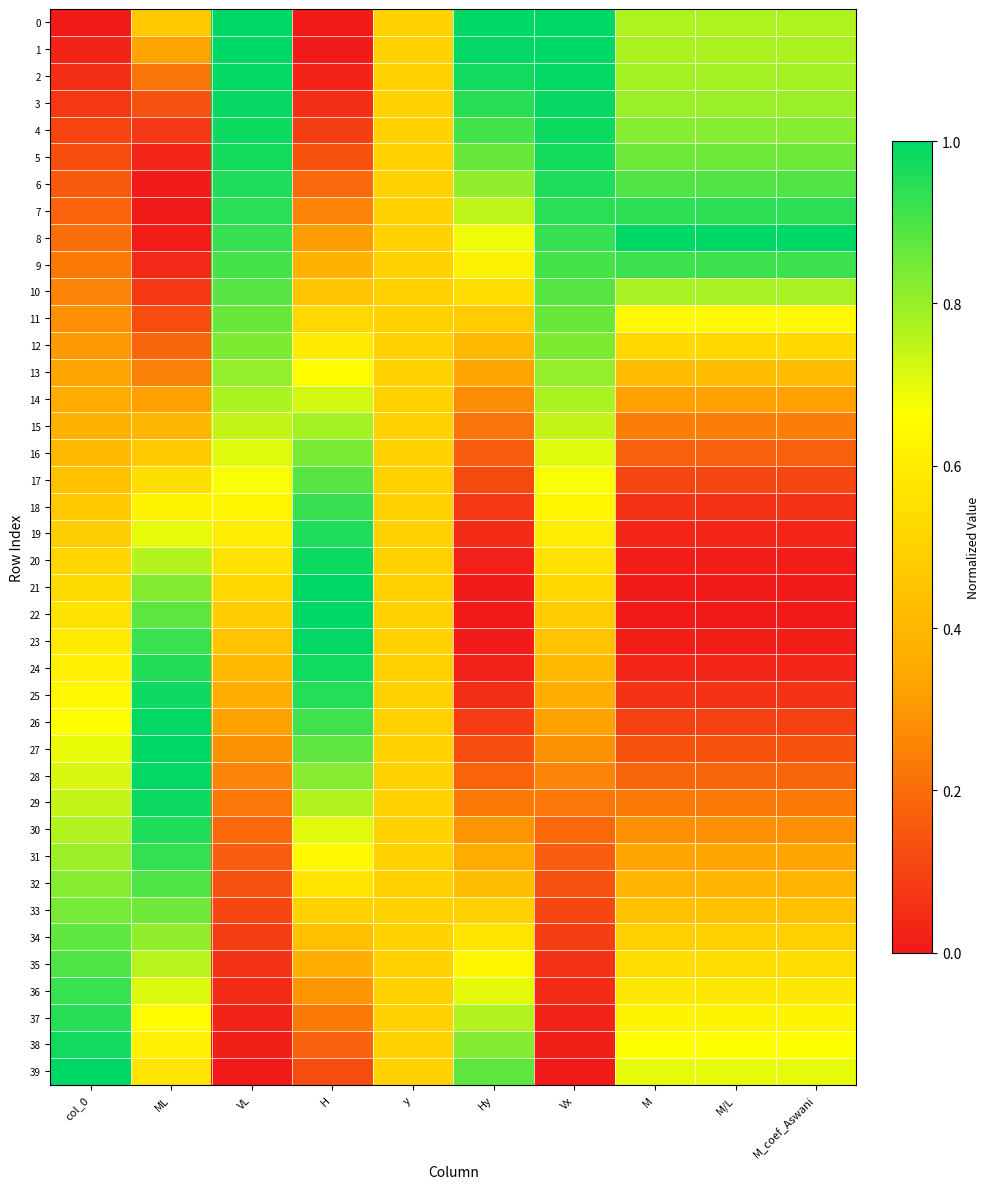

Reading left to right, transcribe all the data shown in this chart.

0: col_0=0.0	ML=0.5	VL=1.0	H=0.0	y=0.5	Hy=1.0	Vx=1.0	M=0.8	M/L=0.8	M_coef_Aswani=0.8
1: col_0=0.0	ML=0.3	VL=1.0	H=0.0	y=0.5	Hy=1.0	Vx=1.0	M=0.8	M/L=0.8	M_coef_Aswani=0.8
2: col_0=0.1	ML=0.2	VL=1.0	H=0.0	y=0.5	Hy=1.0	Vx=1.0	M=0.8	M/L=0.8	M_coef_Aswani=0.8
3: col_0=0.1	ML=0.1	VL=1.0	H=0.1	y=0.5	Hy=0.9	Vx=1.0	M=0.8	M/L=0.8	M_coef_Aswani=0.8
4: col_0=0.1	ML=0.1	VL=1.0	H=0.1	y=0.5	Hy=0.9	Vx=1.0	M=0.8	M/L=0.8	M_coef_Aswani=0.8
5: col_0=0.1	ML=0.0	VL=1.0	H=0.1	y=0.5	Hy=0.9	Vx=1.0	M=0.9	M/L=0.9	M_coef_Aswani=0.9
6: col_0=0.2	ML=0.0	VL=1.0	H=0.2	y=0.5	Hy=0.8	Vx=1.0	M=0.9	M/L=0.9	M_coef_Aswani=0.9
7: col_0=0.2	ML=0.0	VL=0.9	H=0.3	y=0.5	Hy=0.7	Vx=0.9	M=0.9	M/L=0.9	M_coef_Aswani=0.9
8: col_0=0.2	ML=0.0	VL=0.9	H=0.3	y=0.5	Hy=0.7	Vx=0.9	M=1.0	M/L=1.0	M_coef_Aswani=1.0
9: col_0=0.2	ML=0.0	VL=0.9	H=0.4	y=0.5	Hy=0.6	Vx=0.9	M=0.9	M/L=0.9	M_coef_Aswani=0.9
10: col_0=0.3	ML=0.1	VL=0.9	H=0.5	y=0.5	Hy=0.5	Vx=0.9	M=0.8	M/L=0.8	M_coef_Aswani=0.8
11: col_0=0.3	ML=0.1	VL=0.9	H=0.5	y=0.5	Hy=0.5	Vx=0.9	M=0.6	M/L=0.6	M_coef_Aswani=0.6
12: col_0=0.3	ML=0.2	VL=0.8	H=0.6	y=0.5	Hy=0.4	Vx=0.8	M=0.5	M/L=0.5	M_coef_Aswani=0.5
13: col_0=0.3	ML=0.2	VL=0.8	H=0.7	y=0.5	Hy=0.3	Vx=0.8	M=0.4	M/L=0.4	M_coef_Aswani=0.4
14: col_0=0.4	ML=0.3	VL=0.8	H=0.7	y=0.5	Hy=0.3	Vx=0.8	M=0.3	M/L=0.3	M_coef_Aswani=0.3
15: col_0=0.4	ML=0.4	VL=0.7	H=0.8	y=0.5	Hy=0.2	Vx=0.7	M=0.2	M/L=0.2	M_coef_Aswani=0.2
16: col_0=0.4	ML=0.5	VL=0.7	H=0.8	y=0.5	Hy=0.2	Vx=0.7	M=0.2	M/L=0.2	M_coef_Aswani=0.2
17: col_0=0.4	ML=0.6	VL=0.7	H=0.9	y=0.5	Hy=0.1	Vx=0.7	M=0.1	M/L=0.1	M_coef_Aswani=0.1
18: col_0=0.5	ML=0.6	VL=0.6	H=0.9	y=0.5	Hy=0.1	Vx=0.6	M=0.1	M/L=0.1	M_coef_Aswani=0.1
19: col_0=0.5	ML=0.7	VL=0.6	H=1.0	y=0.5	Hy=0.0	Vx=0.6	M=0.0	M/L=0.0	M_coef_Aswani=0.0
20: col_0=0.5	ML=0.8	VL=0.6	H=1.0	y=0.5	Hy=0.0	Vx=0.6	M=0.0	M/L=0.0	M_coef_Aswani=0.0
21: col_0=0.5	ML=0.8	VL=0.5	H=1.0	y=0.5	Hy=0.0	Vx=0.5	M=0.0	M/L=0.0	M_coef_Aswani=0.0
22: col_0=0.6	ML=0.9	VL=0.5	H=1.0	y=0.5	Hy=0.0	Vx=0.5	M=0.0	M/L=0.0	M_coef_Aswani=0.0
23: col_0=0.6	ML=0.9	VL=0.4	H=1.0	y=0.5	Hy=0.0	Vx=0.4	M=0.0	M/L=0.0	M_coef_Aswani=0.0
24: col_0=0.6	ML=1.0	VL=0.4	H=1.0	y=0.5	Hy=0.0	Vx=0.4	M=0.0	M/L=0.0	M_coef_Aswani=0.0
25: col_0=0.6	ML=1.0	VL=0.4	H=1.0	y=0.5	Hy=0.0	Vx=0.4	M=0.1	M/L=0.1	M_coef_Aswani=0.1
26: col_0=0.7	ML=1.0	VL=0.3	H=0.9	y=0.5	Hy=0.1	Vx=0.3	M=0.1	M/L=0.1	M_coef_Aswani=0.1
27: col_0=0.7	ML=1.0	VL=0.3	H=0.9	y=0.5	Hy=0.1	Vx=0.3	M=0.1	M/L=0.1	M_coef_Aswani=0.1
28: col_0=0.7	ML=1.0	VL=0.3	H=0.8	y=0.5	Hy=0.2	Vx=0.3	M=0.2	M/L=0.2	M_coef_Aswani=0.2
29: col_0=0.7	ML=1.0	VL=0.2	H=0.8	y=0.5	Hy=0.2	Vx=0.2	M=0.2	M/L=0.2	M_coef_Aswani=0.2
30: col_0=0.8	ML=1.0	VL=0.2	H=0.7	y=0.5	Hy=0.3	Vx=0.2	M=0.3	M/L=0.3	M_coef_Aswani=0.3
31: col_0=0.8	ML=0.9	VL=0.2	H=0.6	y=0.5	Hy=0.4	Vx=0.2	M=0.3	M/L=0.3	M_coef_Aswani=0.3
32: col_0=0.8	ML=0.9	VL=0.1	H=0.6	y=0.5	Hy=0.4	Vx=0.1	M=0.4	M/L=0.4	M_coef_Aswani=0.4
33: col_0=0.8	ML=0.9	VL=0.1	H=0.5	y=0.5	Hy=0.5	Vx=0.1	M=0.4	M/L=0.4	M_coef_Aswani=0.4
34: col_0=0.9	ML=0.8	VL=0.1	H=0.4	y=0.5	Hy=0.6	Vx=0.1	M=0.5	M/L=0.5	M_coef_Aswani=0.5
35: col_0=0.9	ML=0.8	VL=0.1	H=0.4	y=0.5	Hy=0.6	Vx=0.1	M=0.5	M/L=0.5	M_coef_Aswani=0.5
36: col_0=0.9	ML=0.7	VL=0.0	H=0.3	y=0.5	Hy=0.7	Vx=0.0	M=0.6	M/L=0.6	M_coef_Aswani=0.6
37: col_0=0.9	ML=0.7	VL=0.0	H=0.2	y=0.5	Hy=0.8	Vx=0.0	M=0.6	M/L=0.6	M_coef_Aswani=0.6
38: col_0=1.0	ML=0.6	VL=0.0	H=0.2	y=0.5	Hy=0.8	Vx=0.0	M=0.7	M/L=0.7	M_coef_Aswani=0.7
39: col_0=1.0	ML=0.6	VL=0.0	H=0.1	y=0.5	Hy=0.9	Vx=0.0	M=0.7	M/L=0.7	M_coef_Aswani=0.7